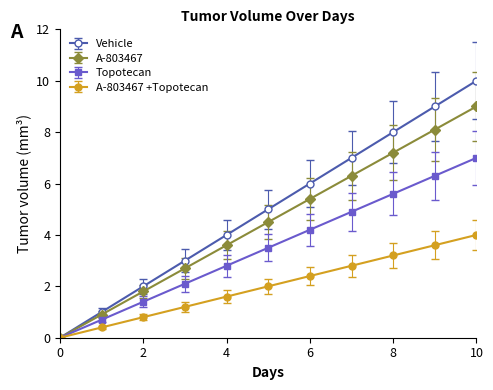

What is the maximum value for Vehicle?

10.0